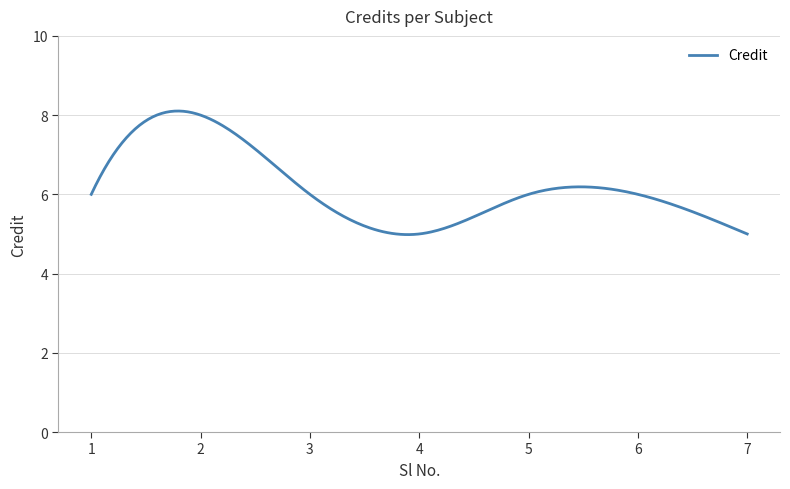

What is the difference between the maximum and minimum values?

3.1